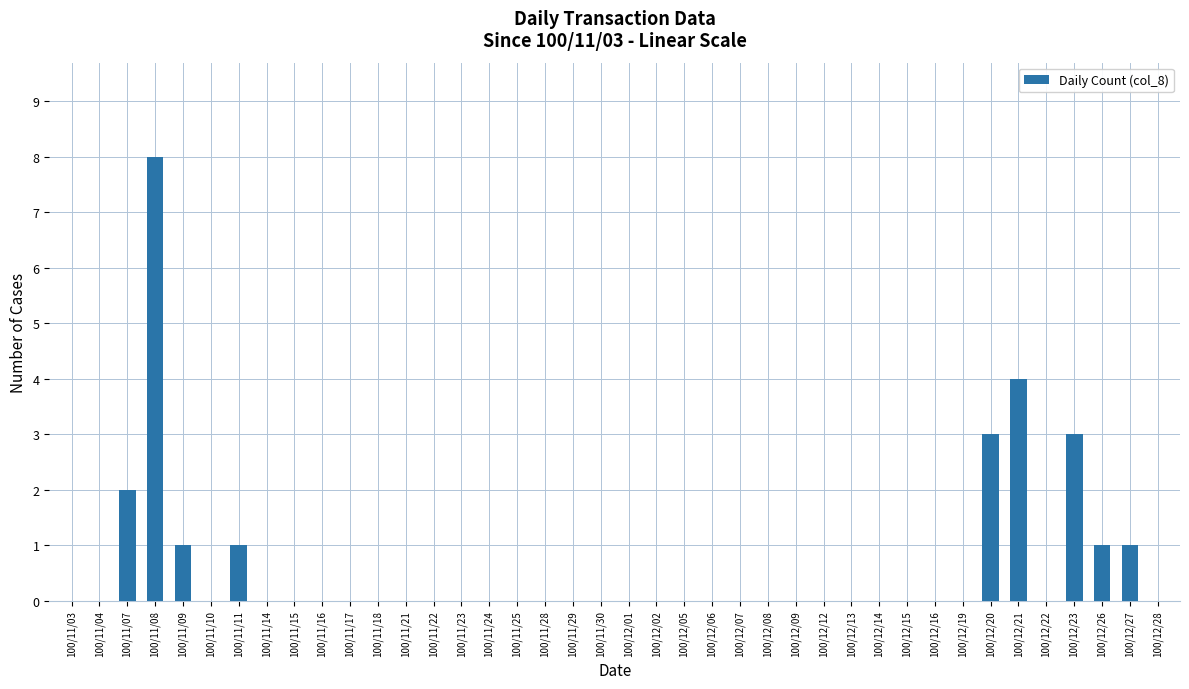

What is the change in value from 100/12/15 to 100/12/26?

+1